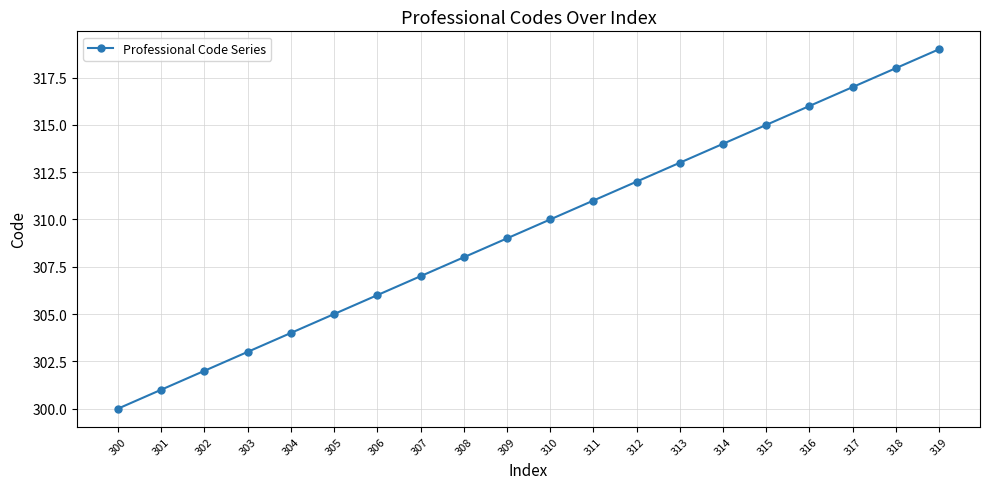

Reading right to left, extract all data points from this chart.

319	318	317	316	315	314	313	312	311	310	309	308	307	306	305	304	303	302	301	300